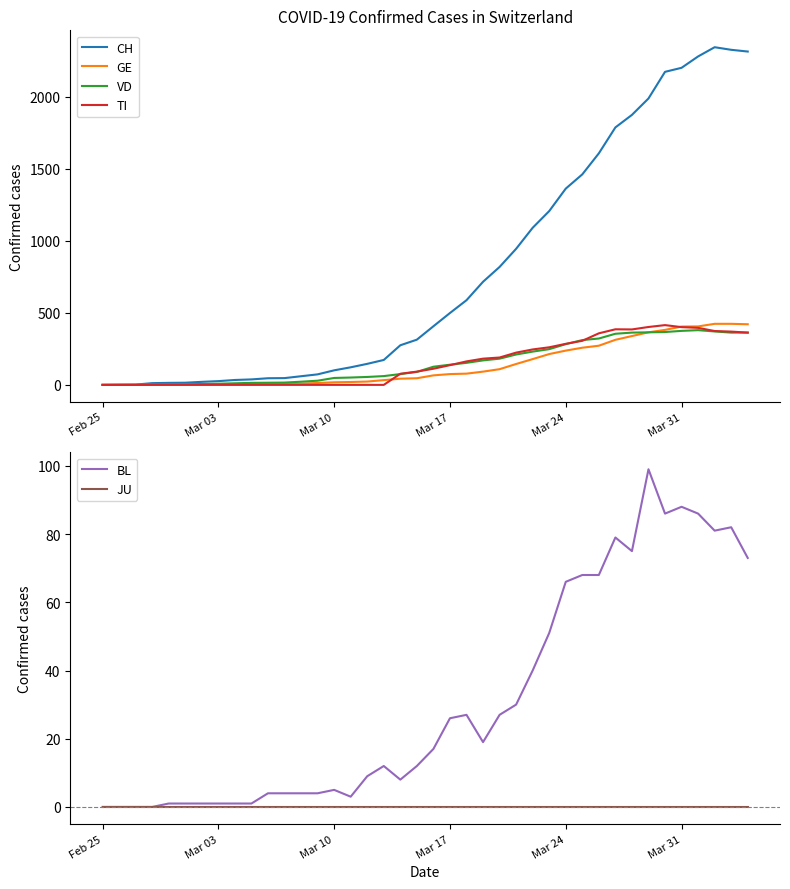

What is the value of the GE point at the 40th from the left?

421